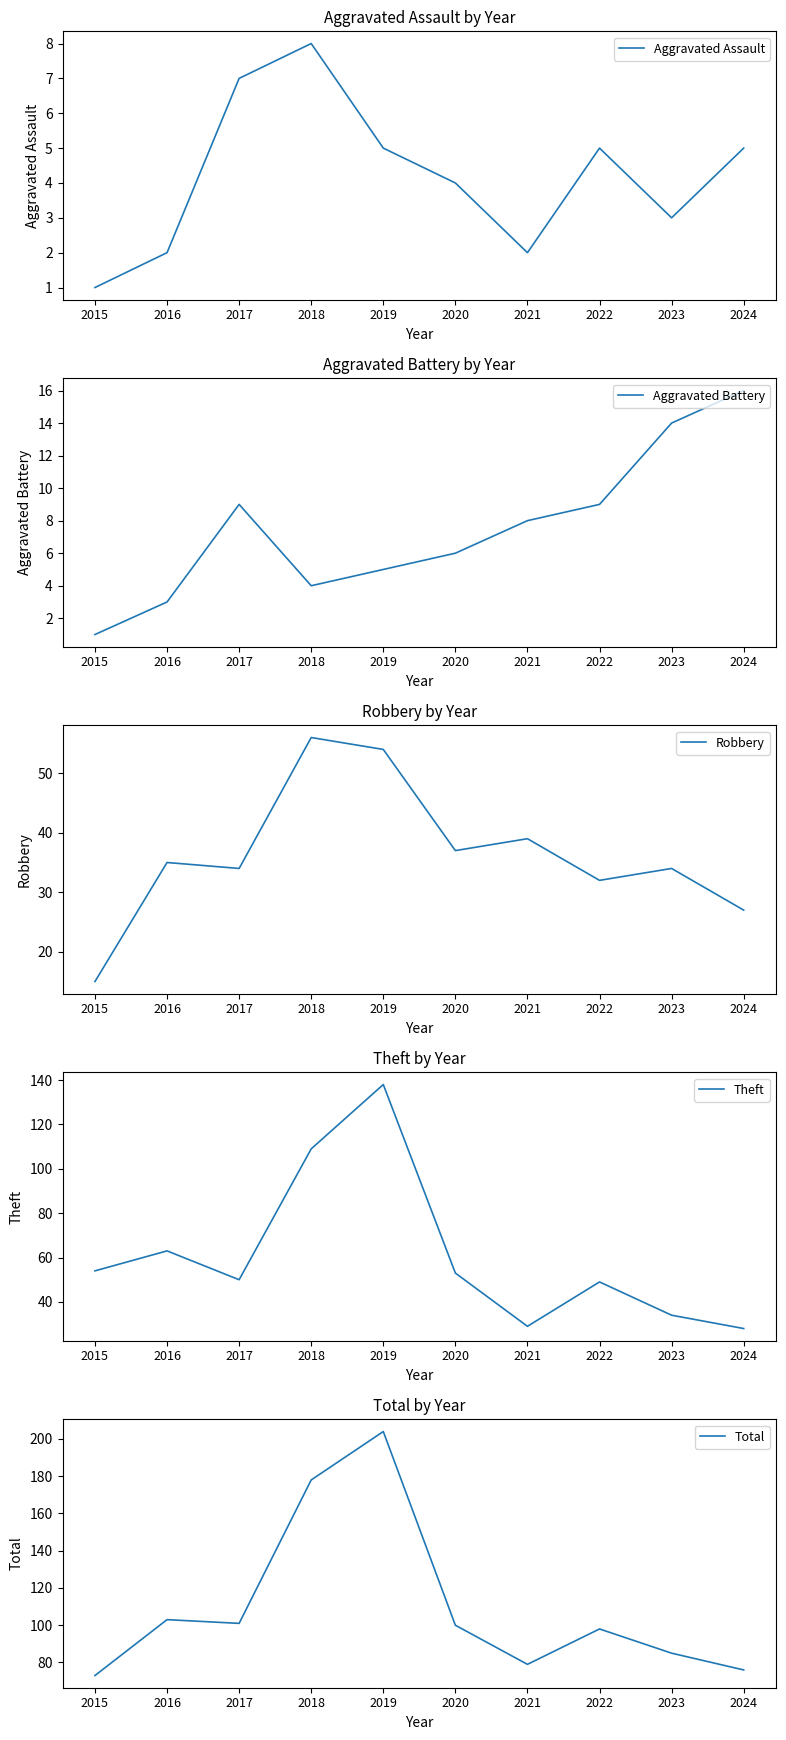

What is the difference between the maximum and second lowest values in the Aggravated Battery series?

13